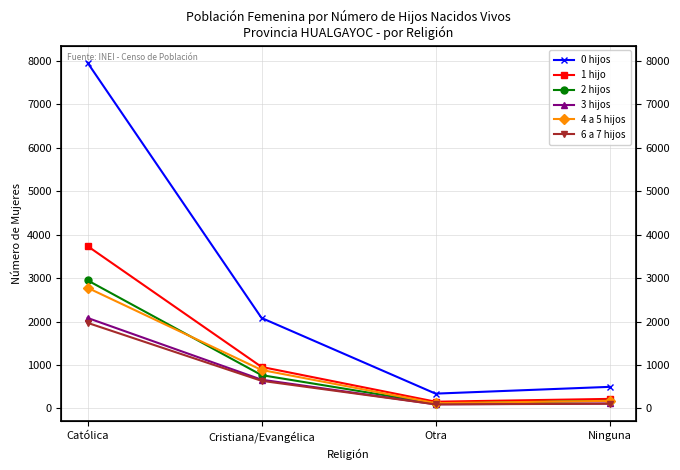

True or false: 3 hijos and 1 hijo intersect in this chart.

False